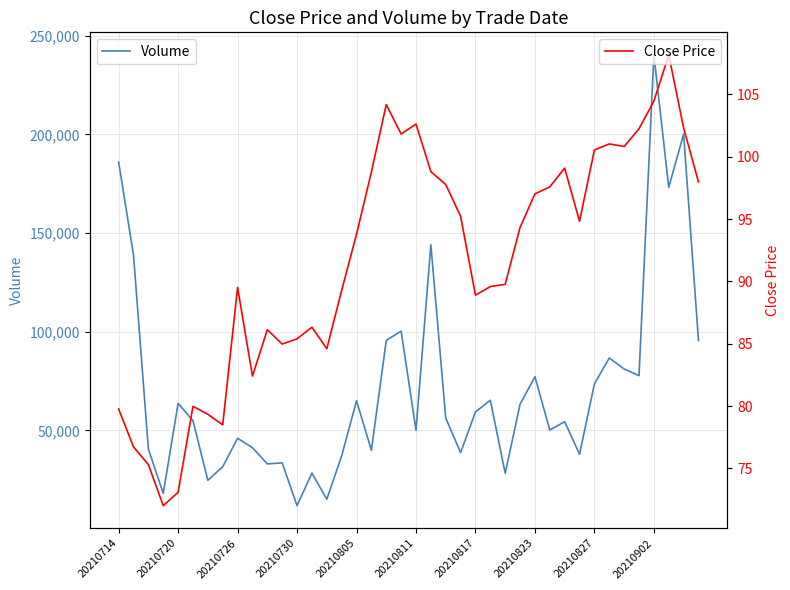

Which series has the widest spread of values?

Volume